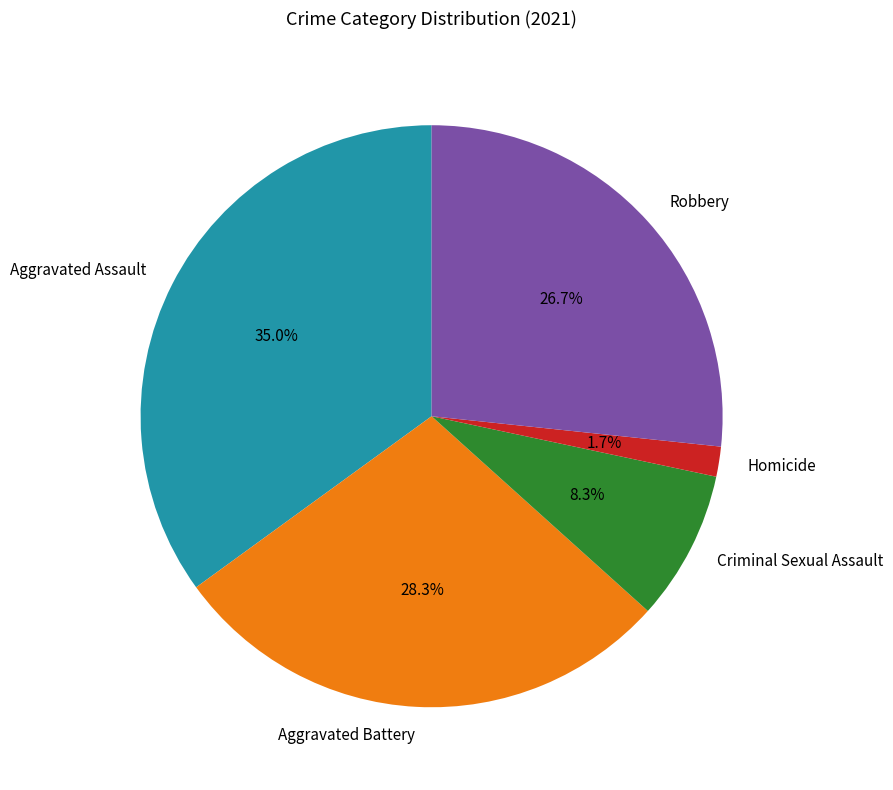

Which has a higher value, Homicide or Aggravated Assault?

Aggravated Assault